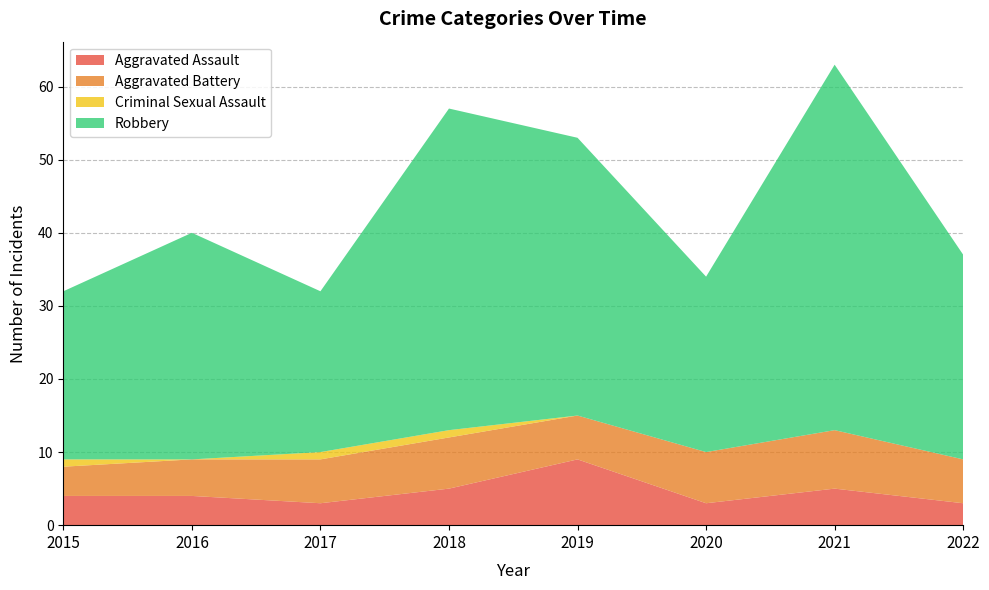

Reading left to right, what are all the values shown in this chart?

Aggravated Assault: 4	4	3	5	9	3	5	3
Aggravated Battery: 4	5	6	7	6	7	8	6
Criminal Sexual Assault: 1	0	1	1	0	0	0	0
Robbery: 23	31	22	44	38	24	50	28